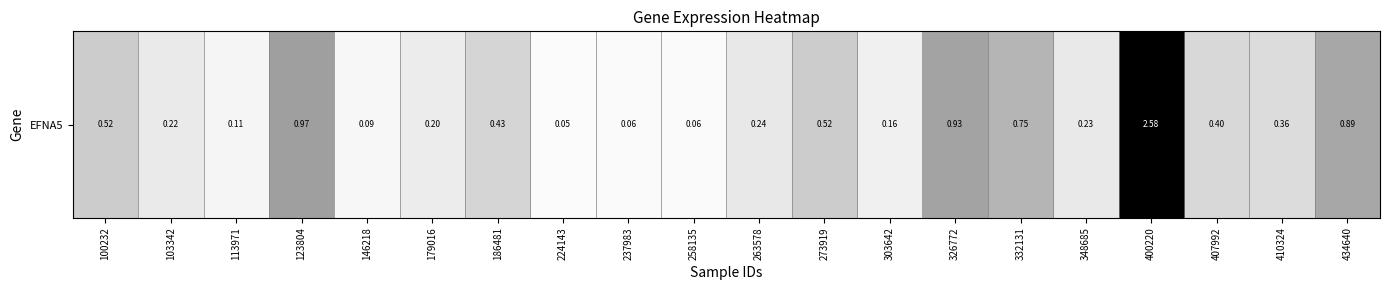

How many distinct data groups are displayed?

1